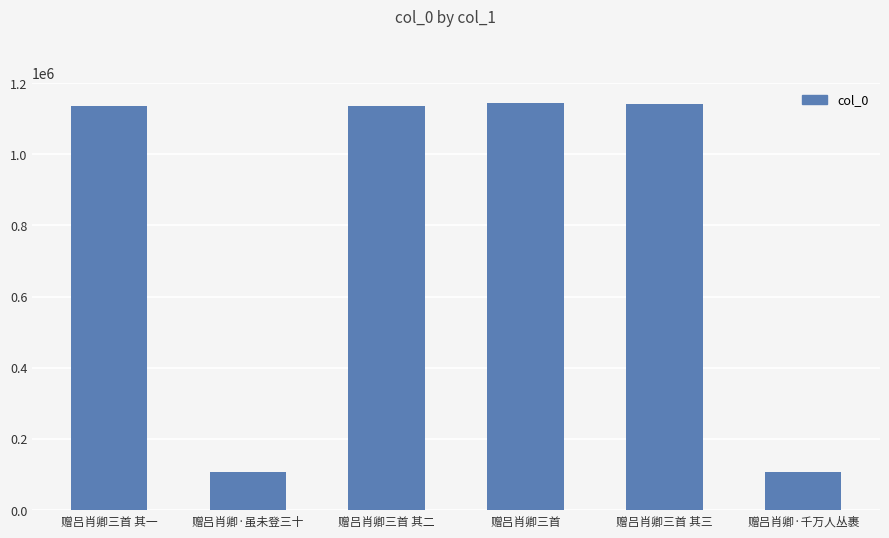

What is the difference between the maximum and minimum values?

1035796